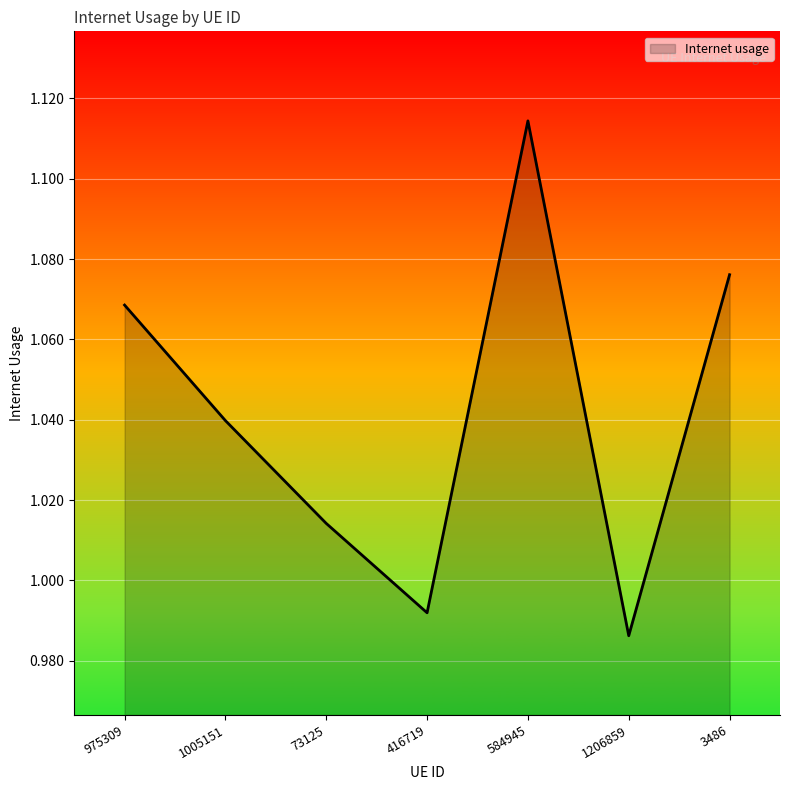

How many interior local peaks (higher than both neighbors) does the data have?

1